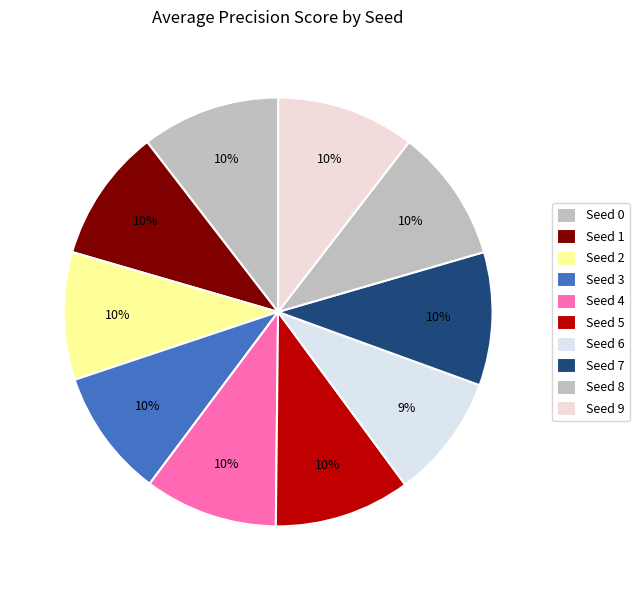

To the nearest percent, what percentage of the pie is Seed 2?

10%